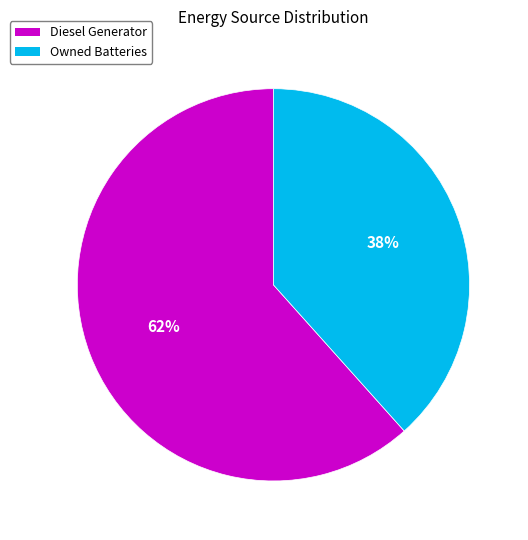

Between Diesel Generator and Owned Batteries, which is larger?

Diesel Generator